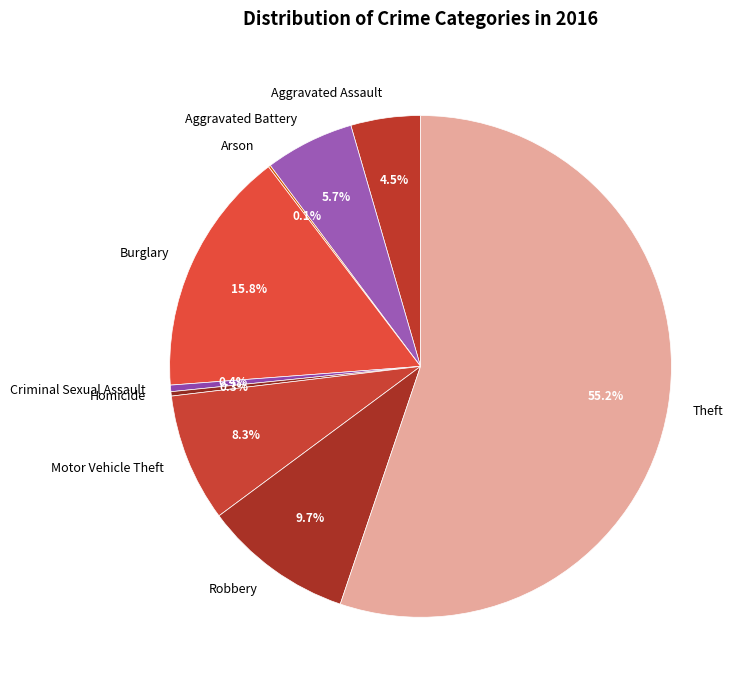

How much of the chart is everything except Robbery?

90.3%